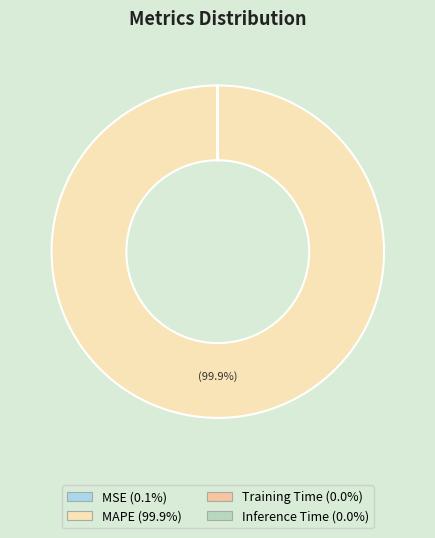

How many segments does this pie chart have?

4